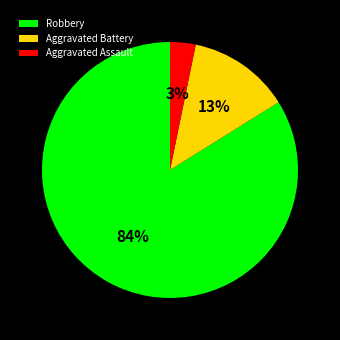

True or false: Aggravated Assault accounts for 8% of the total.

False